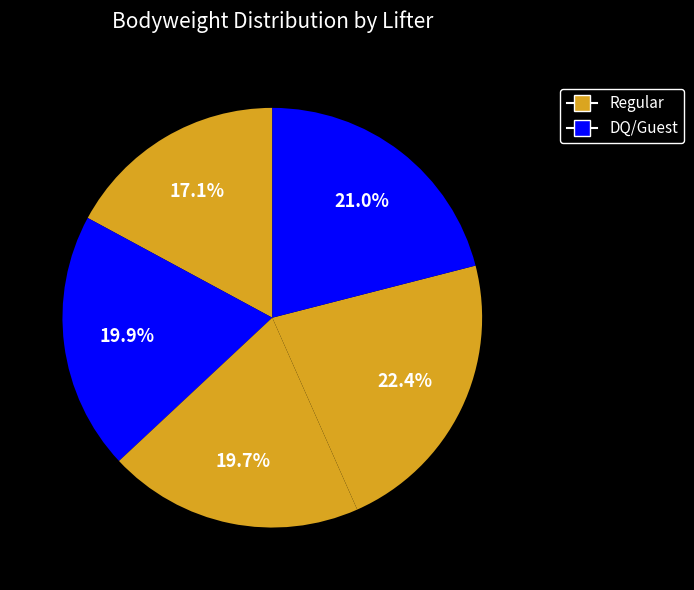

How many slices are in this pie chart?

5